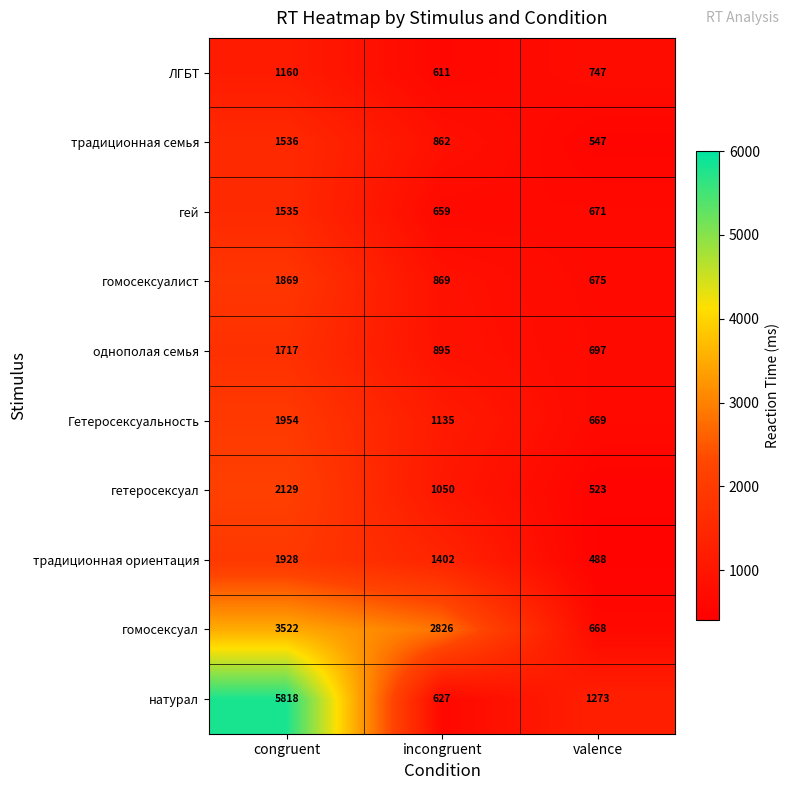

What is the difference between the maximum and minimum values in the ЛГБТ series?

549